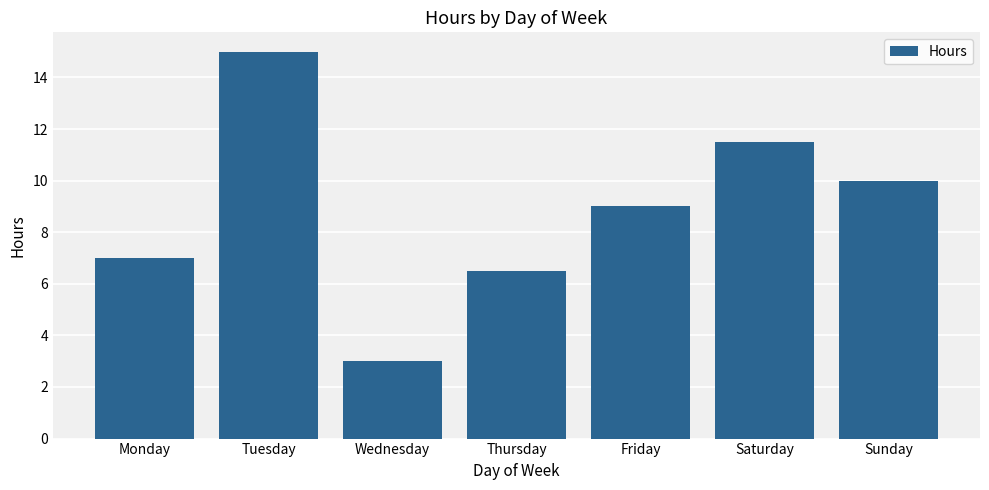

How many data points does each series have?

7